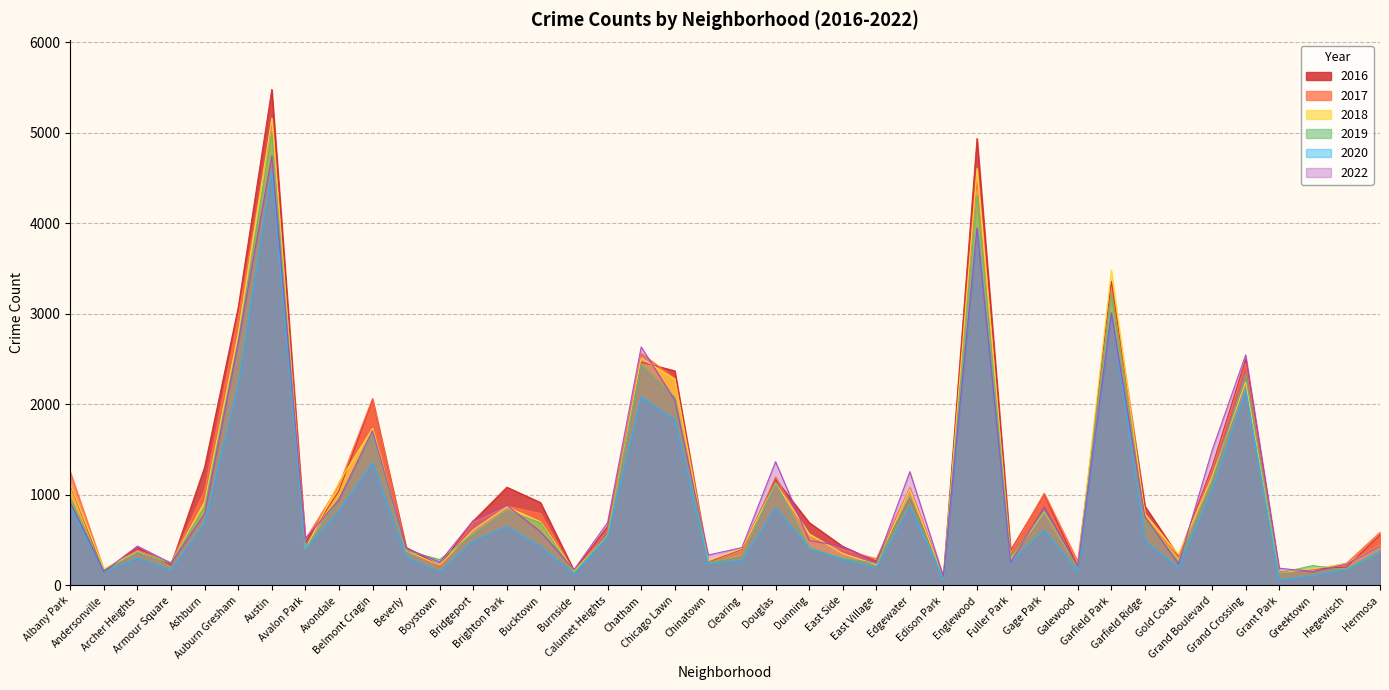

What is the difference between the maximum and second lowest values in the 2019 series?

4870